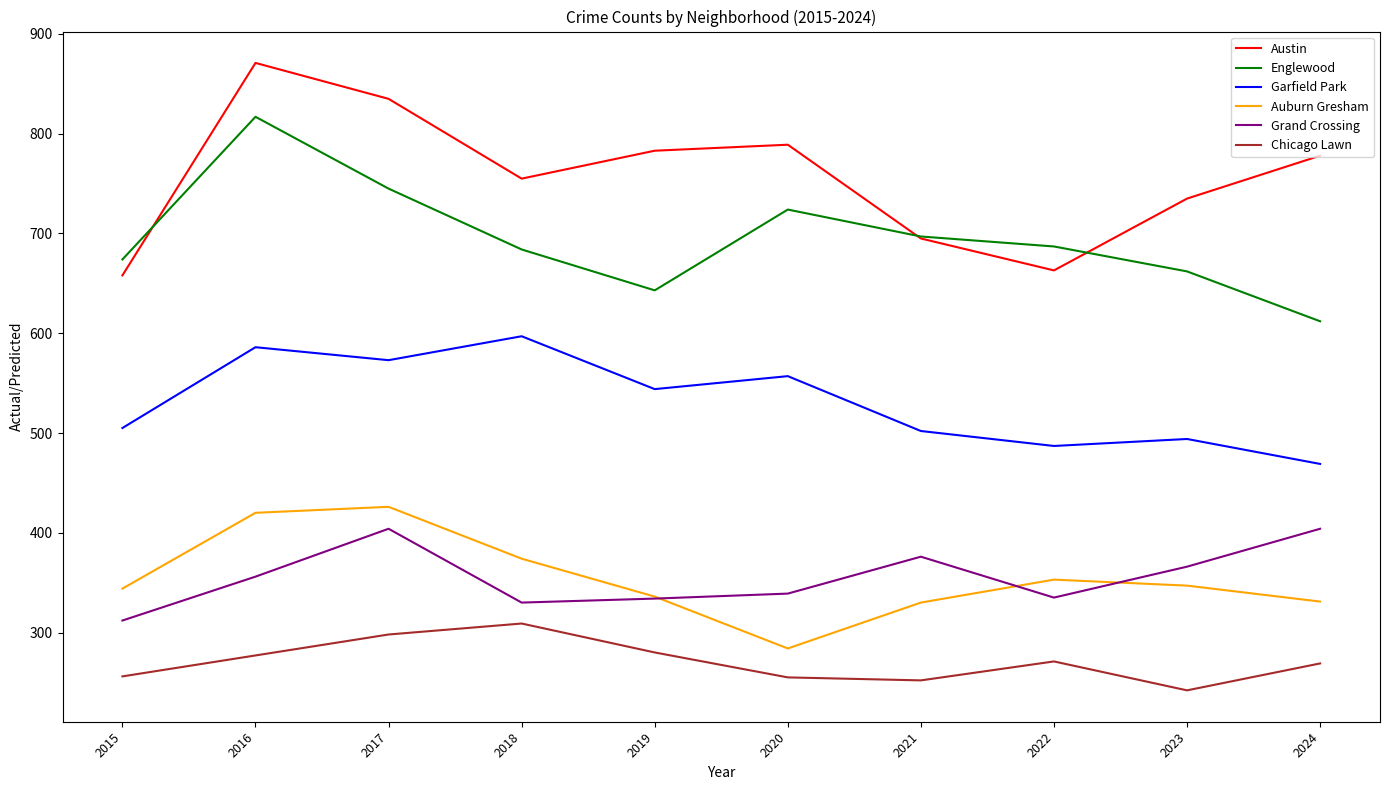

How many lines are shown in the chart?

6